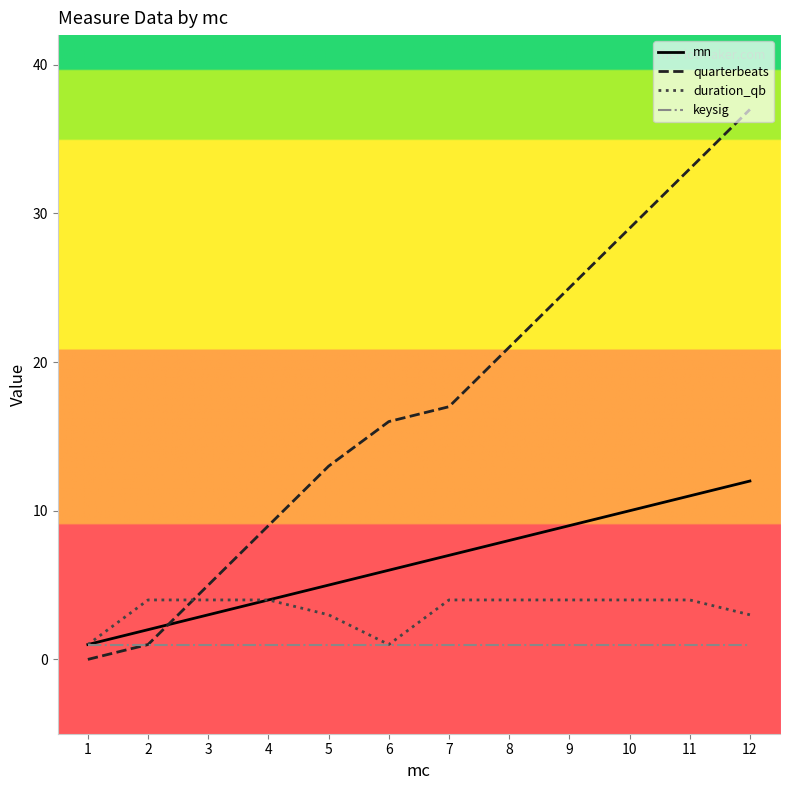

How many times do quarterbeats and mn cross each other?

1